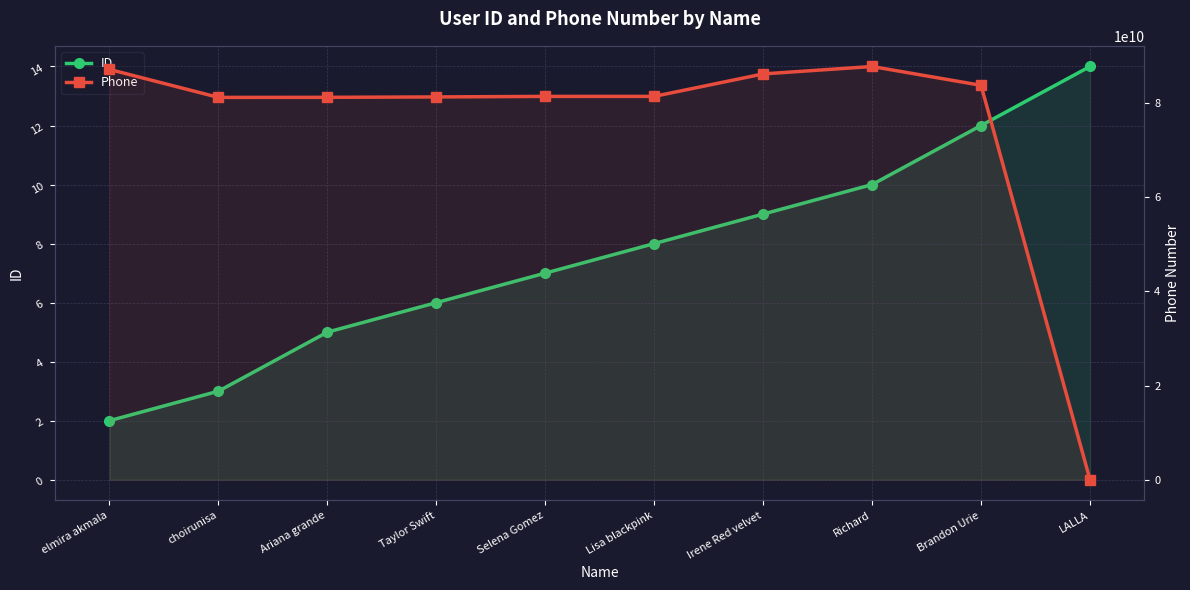

At how many categories does at least one series exceed 30305926434?

9